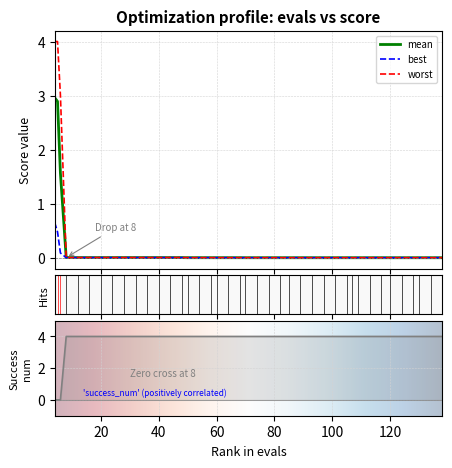

What is the highest value of the worst series?

4.0